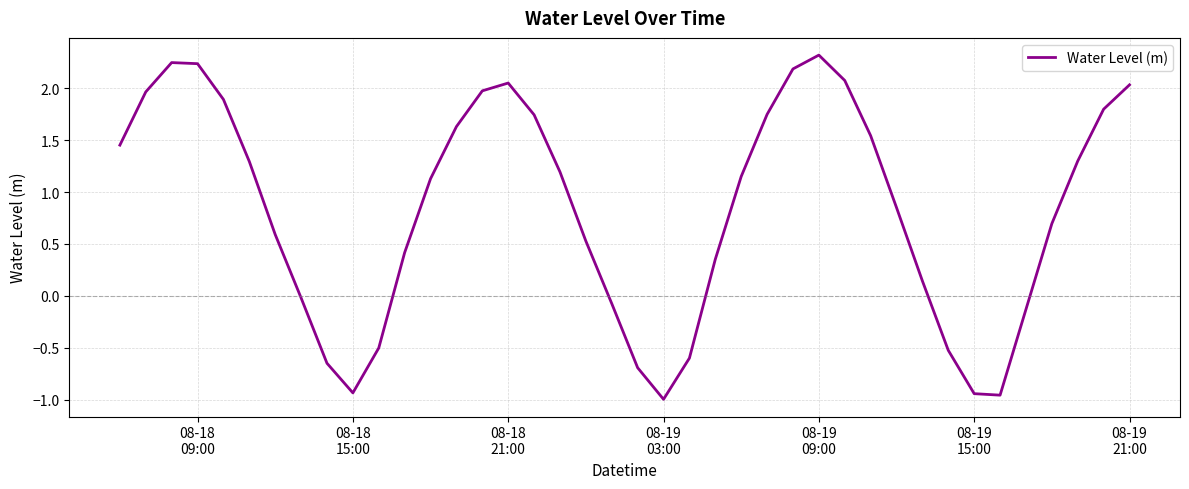

What is the maximum value shown in the chart?

2.3